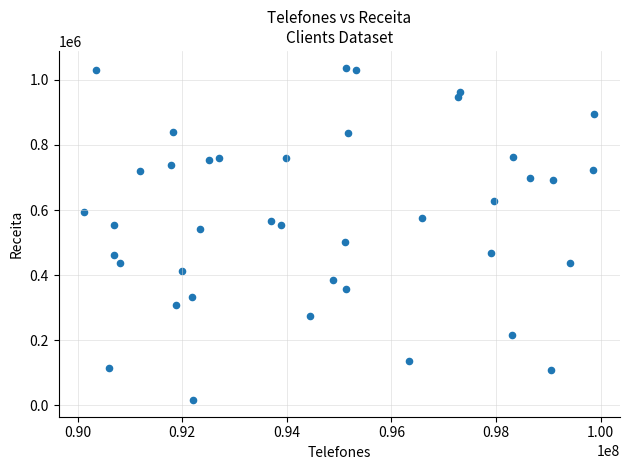

What Y value in the scatter plot is closest to 526843?

540641.4